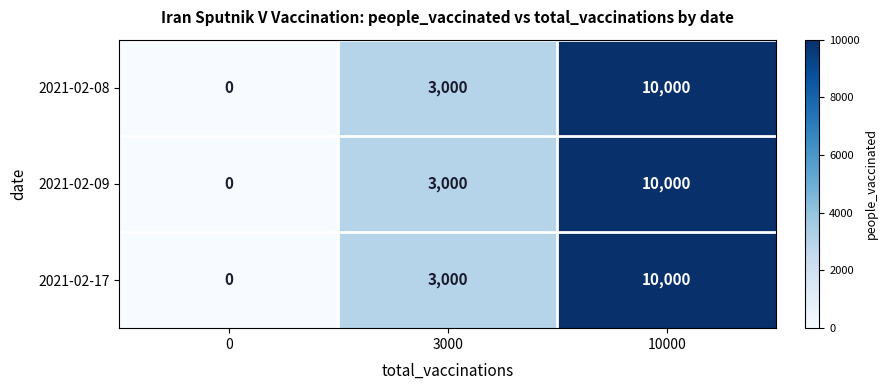

What is the difference between the maximum and minimum values in the 2021-02-09 series?

10000